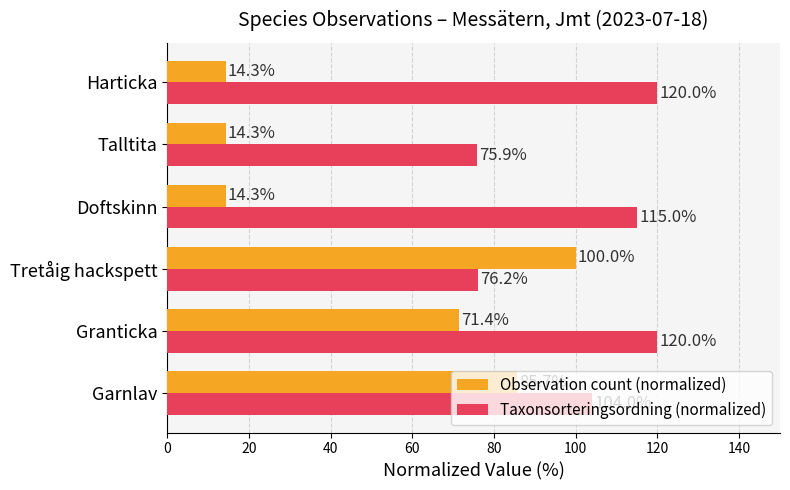

List the series in order of their peak value, lowest first.

Observation count (normalized), Taxonsorteringsordning (normalized)